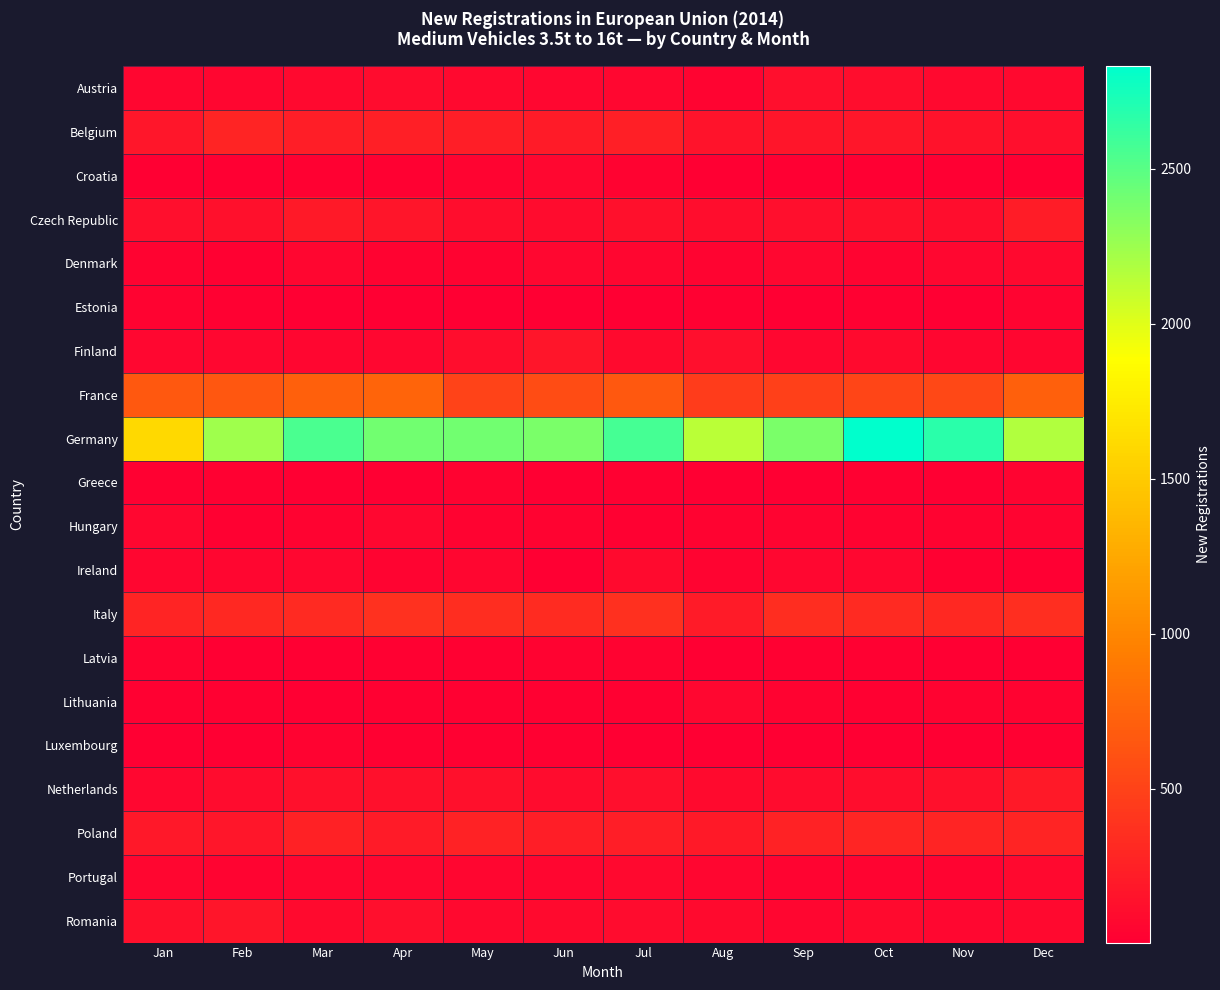

What is the total value across all series at Aug?

3881